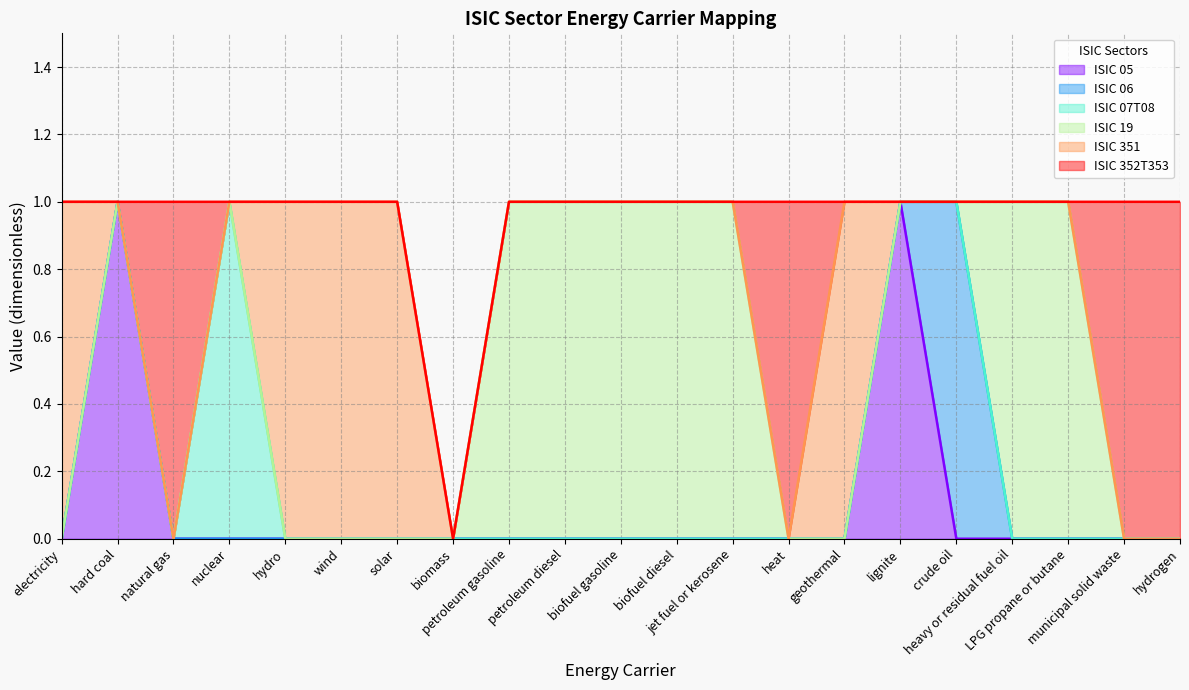

What is the highest value of the ISIC 07T08 series?

1